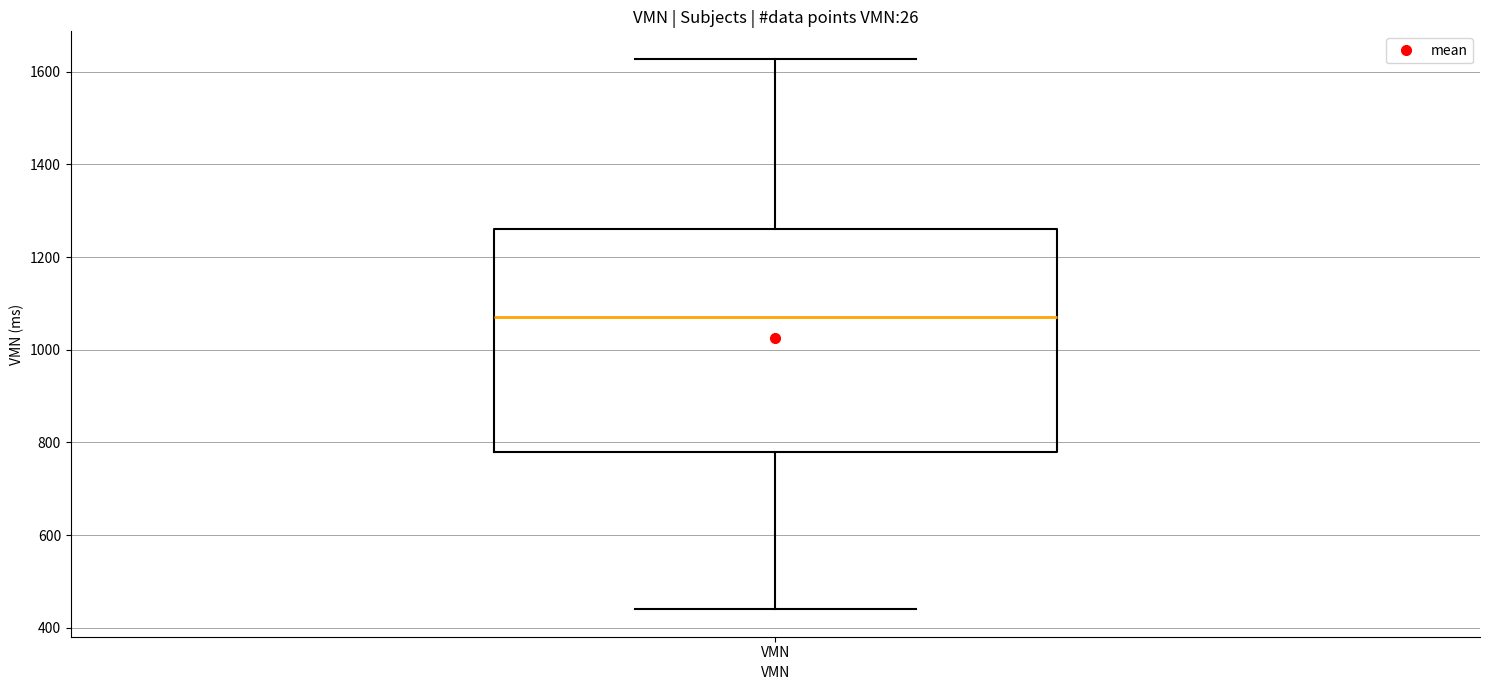

Where is the lower edge of the box for VMN on the y-axis? The values are not printed on the chart, so give them approximately, as read against the axis.

780